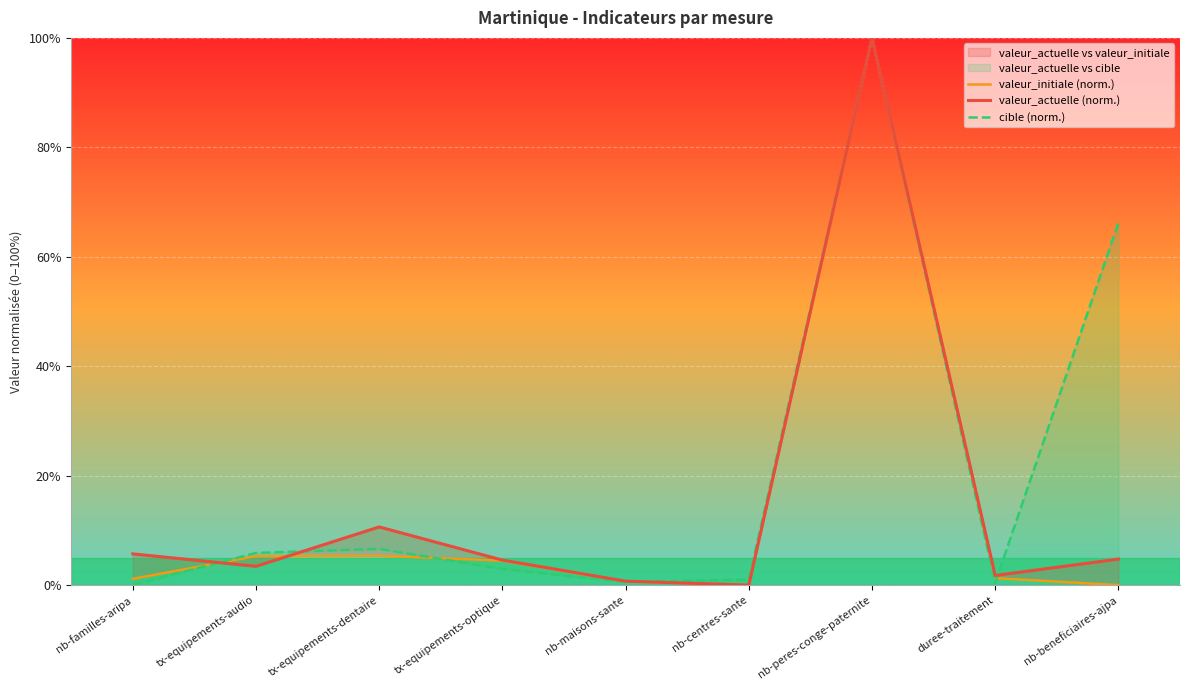

What is the sum of all valeur_initiale (norm.) values?

118.2